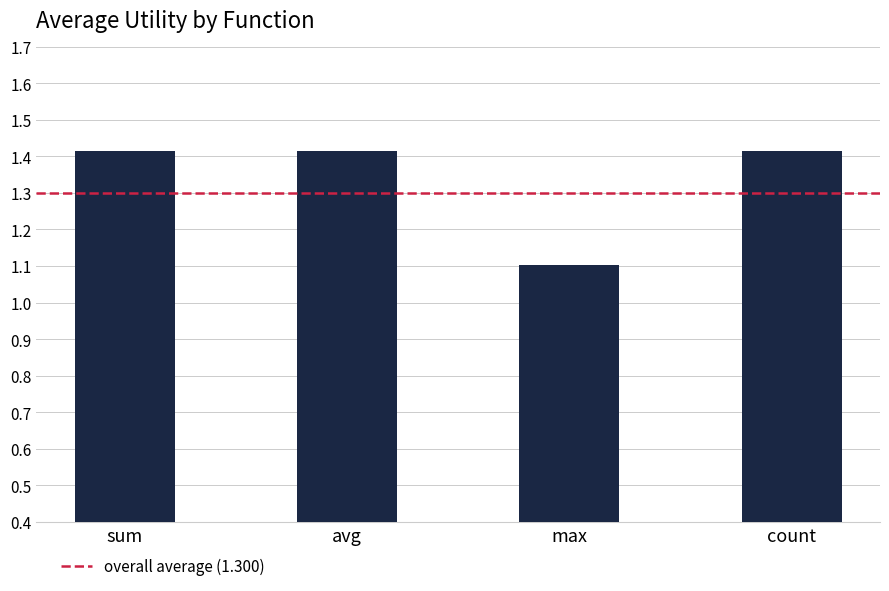

Between sum and max, which is larger?

sum